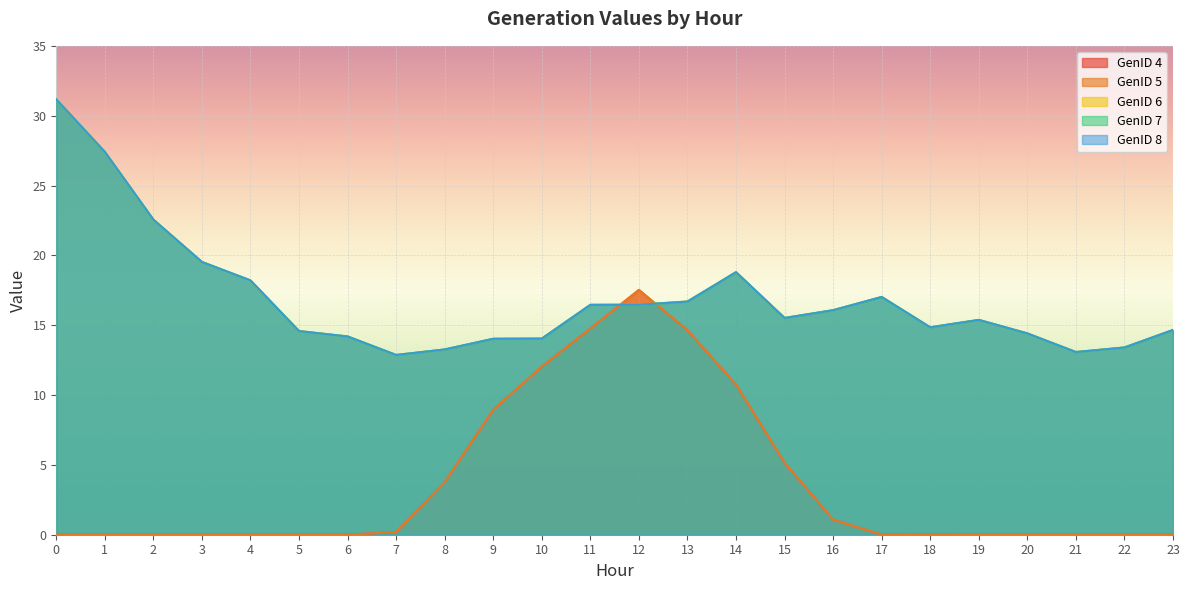

What is the difference between the highest and lowest values at 3?

19.5